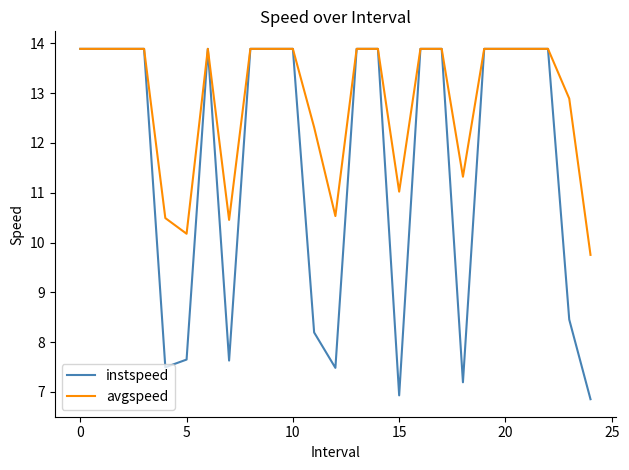

Does the chart have visible grid lines?

No